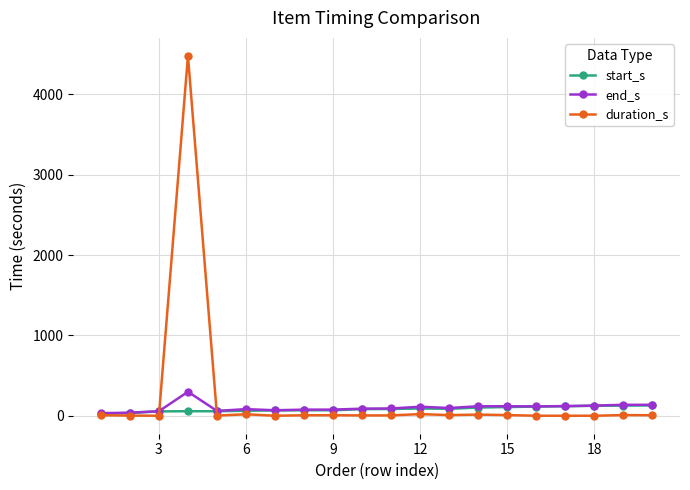

Which series has the widest spread of values?

duration_s